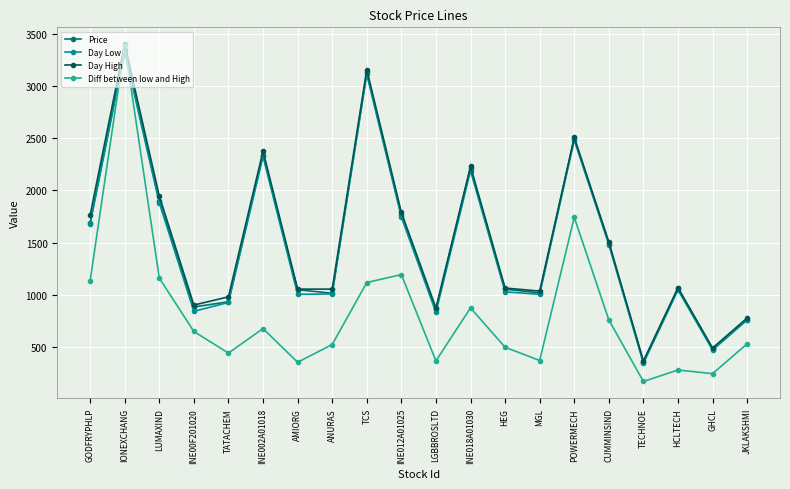

Rank the series at IONEXCHANG from lowest to highest value.

Day Low, Price, Diff between low and High, Day High